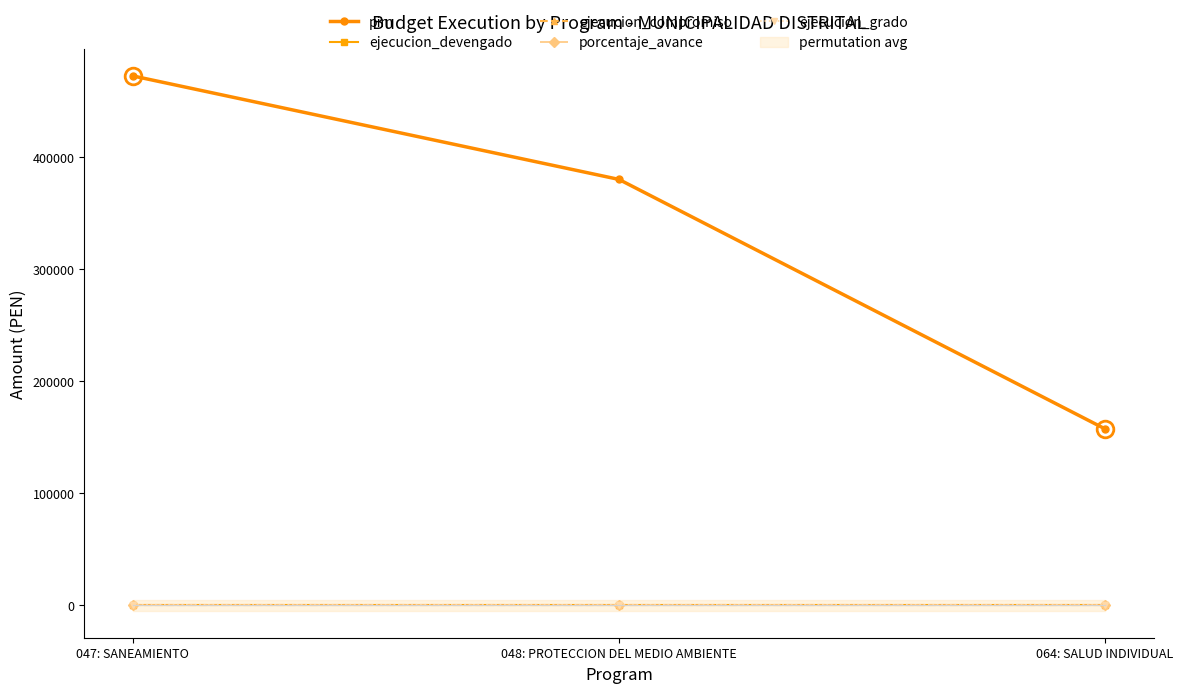

Reading left to right, what are all the values shown in this chart?

pim: 472500	380133	157500
ejecucion_devengado: 0	0	0
ejecucion_compromiso: 0	0	0
porcentaje_avance: 0	0	0
ejecucion_grado: 0	0	0